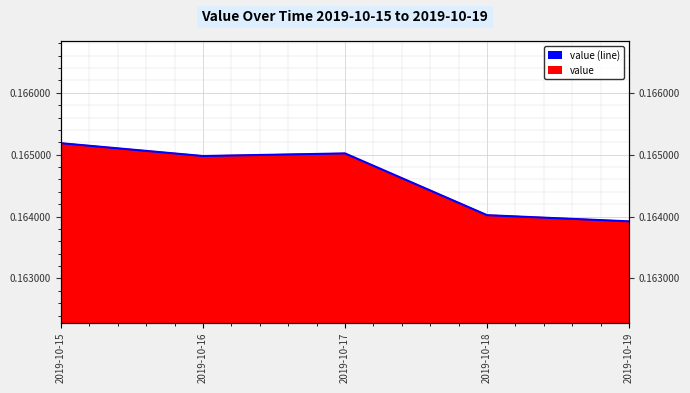

At which category does the data reach its first local peak?

2019-10-17